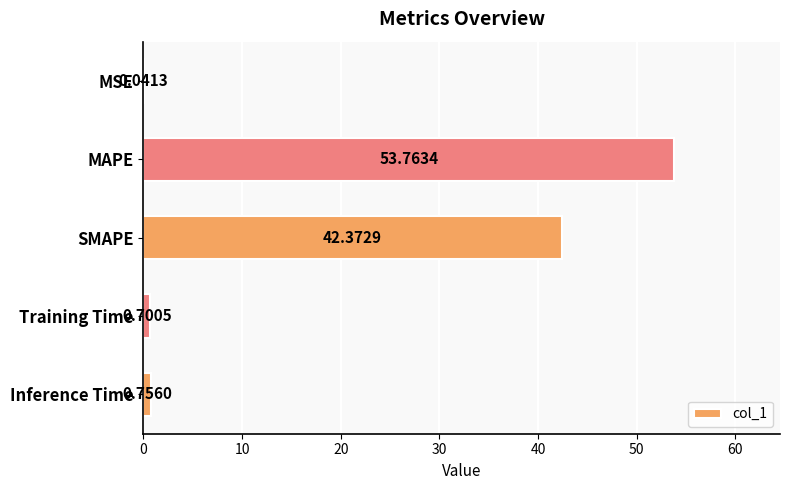

What is the sum of all values?

97.6